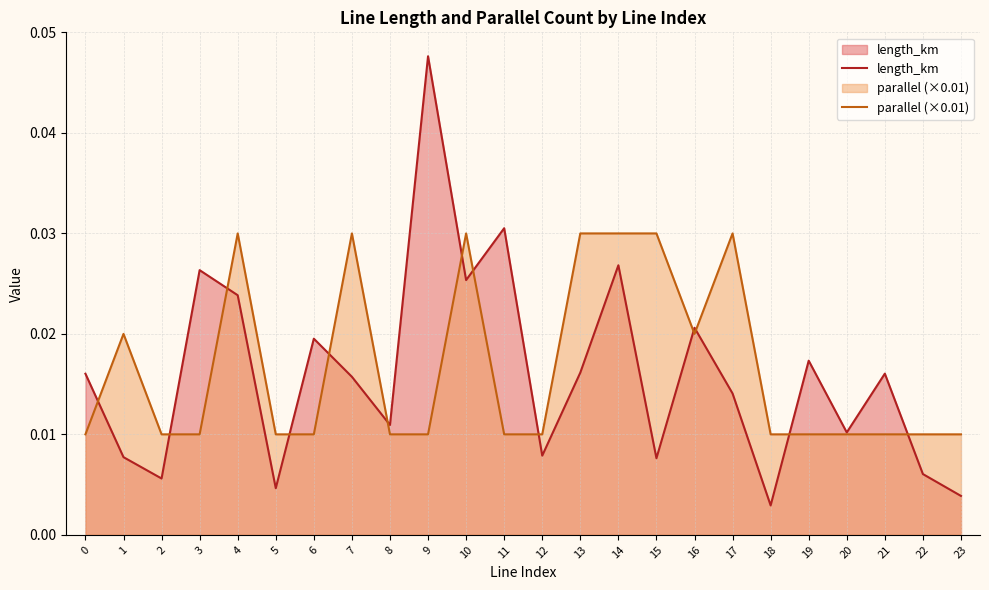

List the series in order of their peak value, lowest first.

parallel (×0.01), length_km